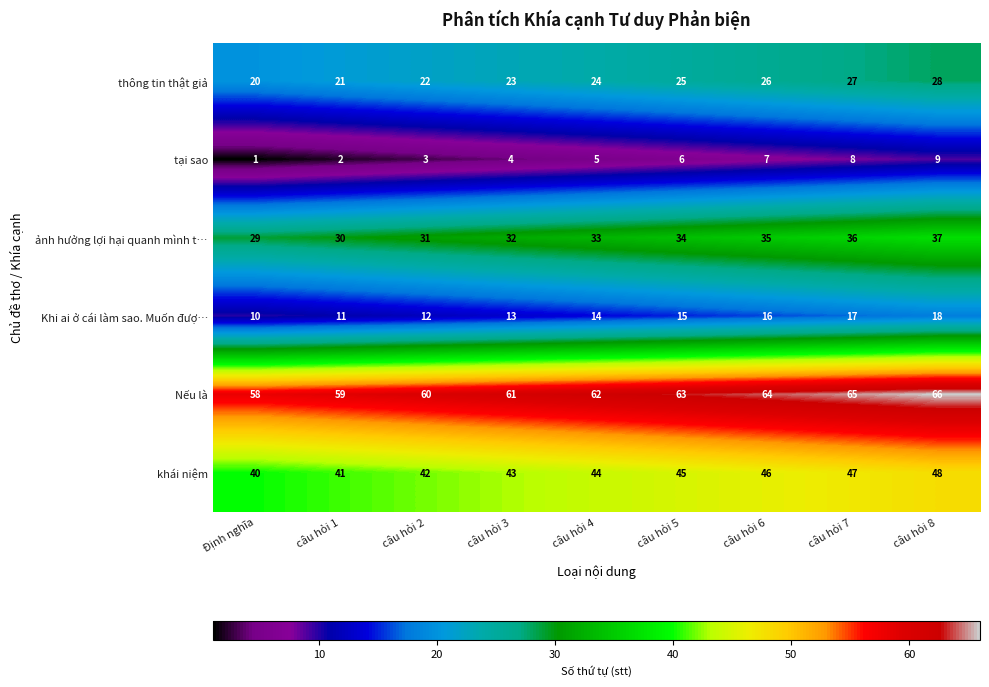

How many data points does each series have?

9